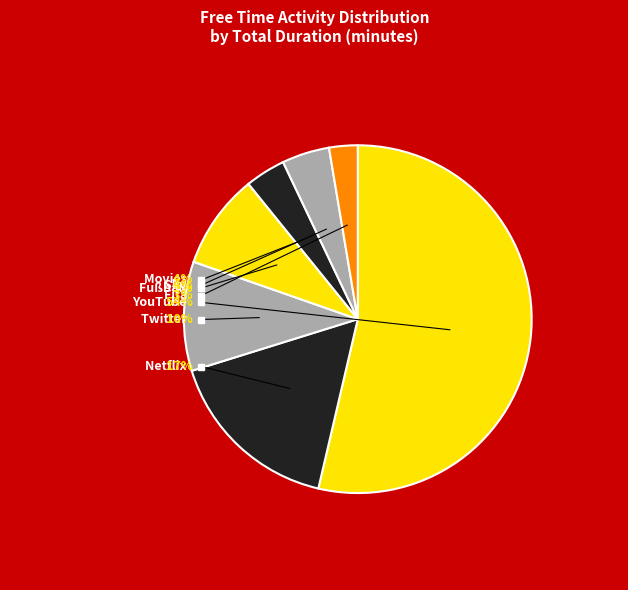

Which category has the smallest portion of the pie?

Fifa